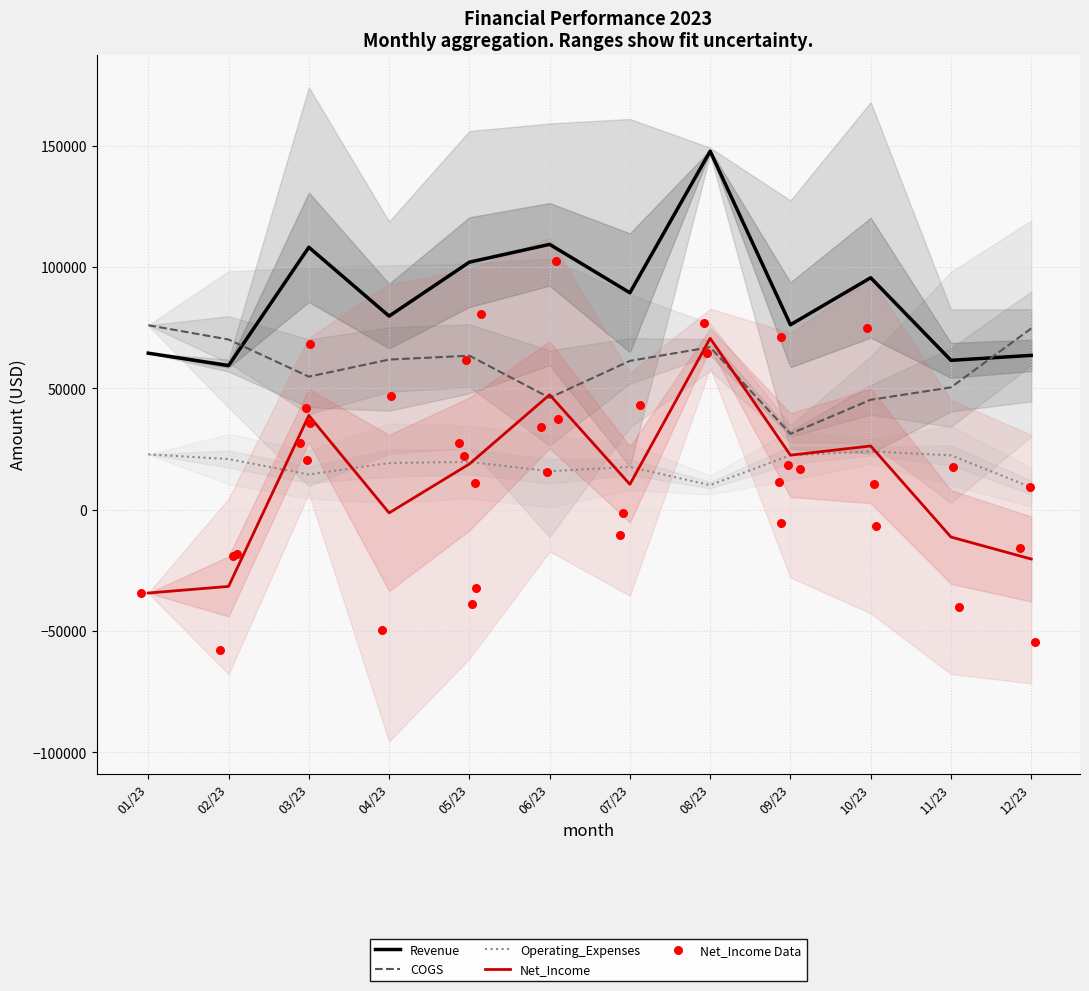

What are all the series names shown in the legend?

Revenue, COGS, Operating_Expenses, Net_Income